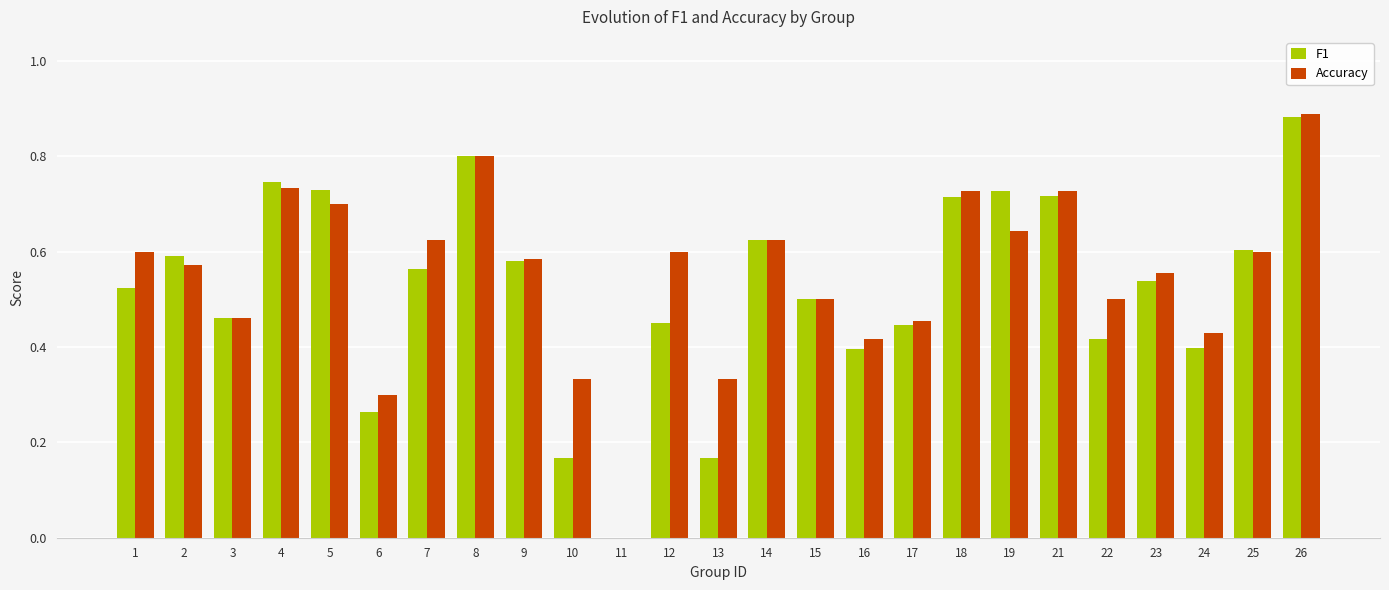

Between 2 and 3, which series saw the biggest shift?

F1